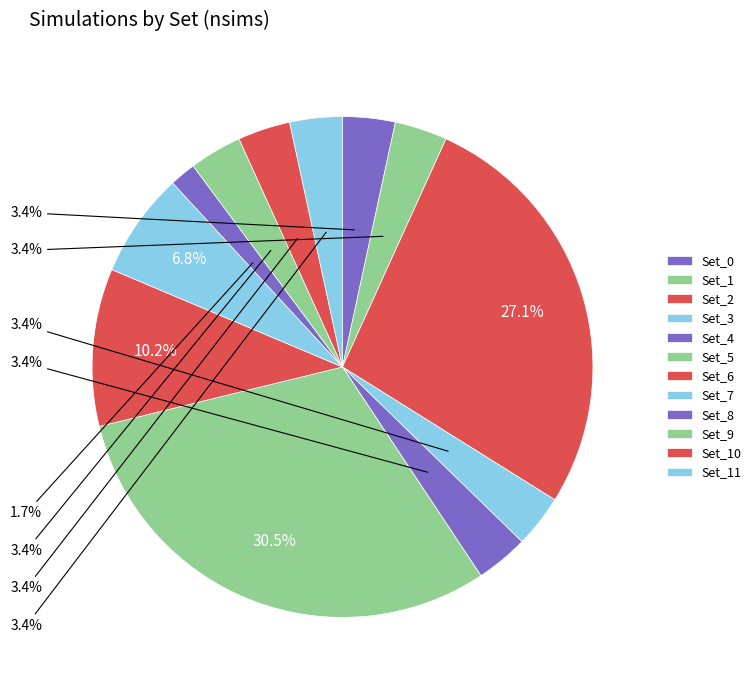

How many slices are in this pie chart?

12